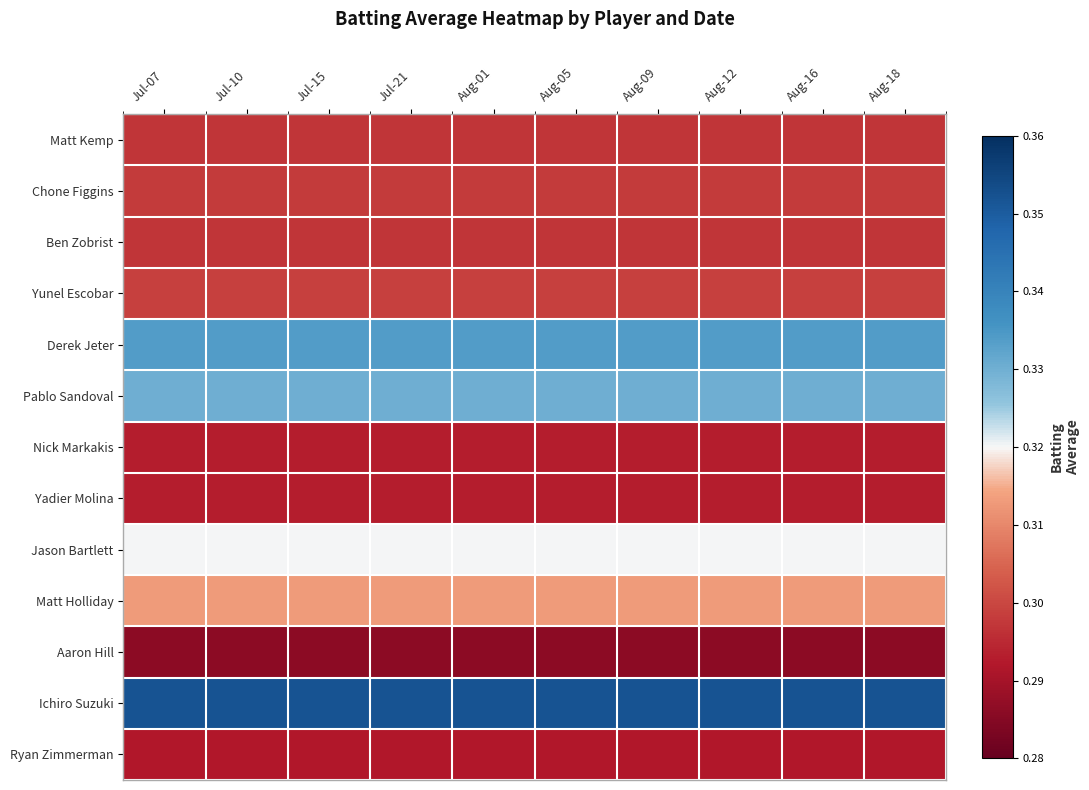

Which category has the highest value across all series?

Jul-07